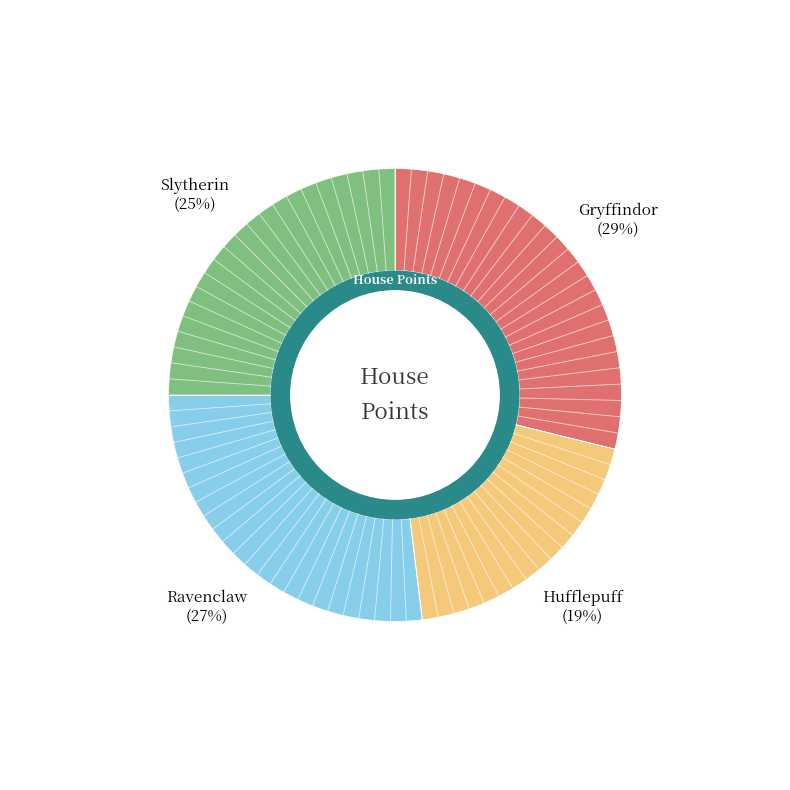

What is the largest slice in the pie chart?

Gryffindor